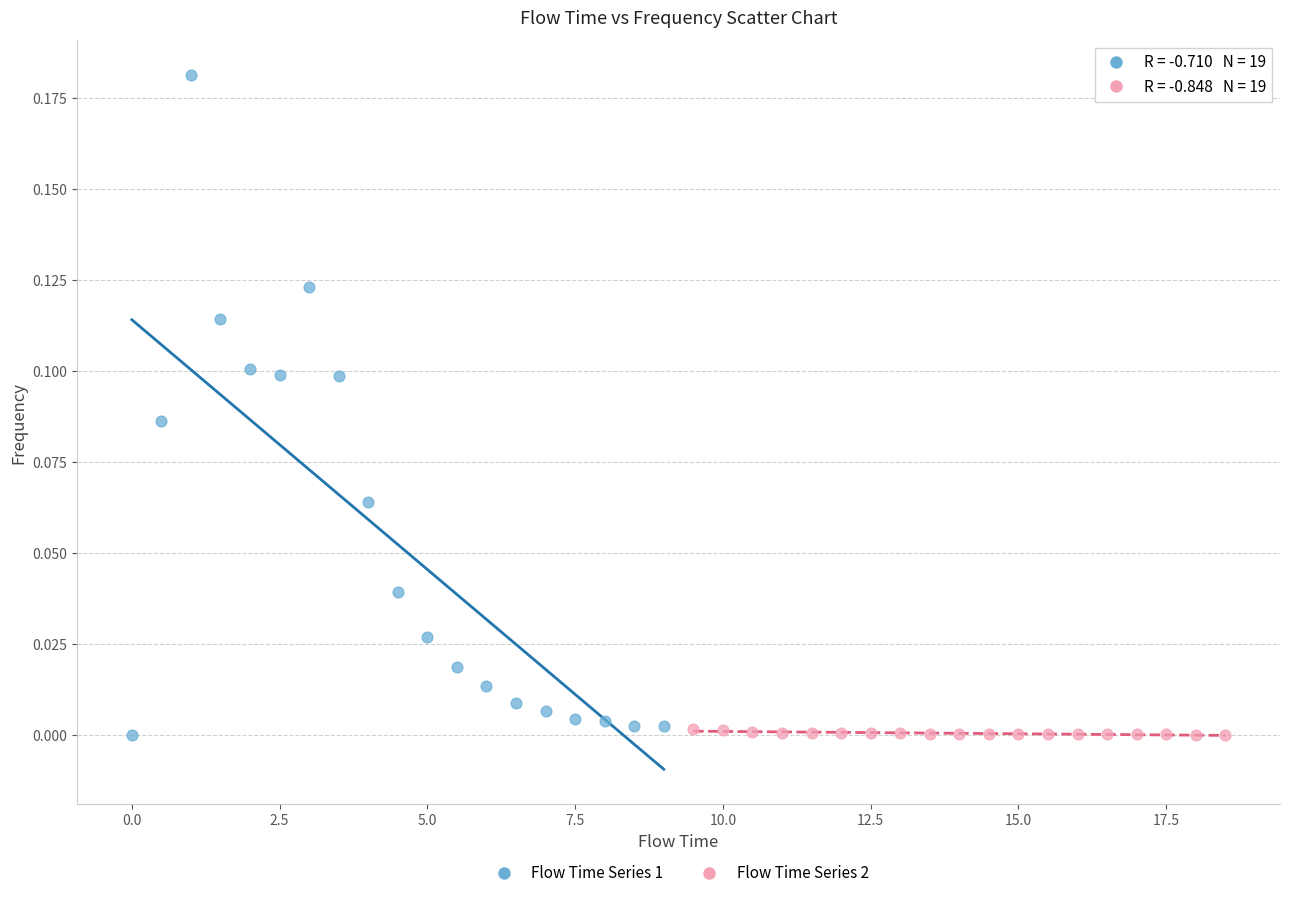

Which series has the widest spread of Y values?

Flow Time Series 1